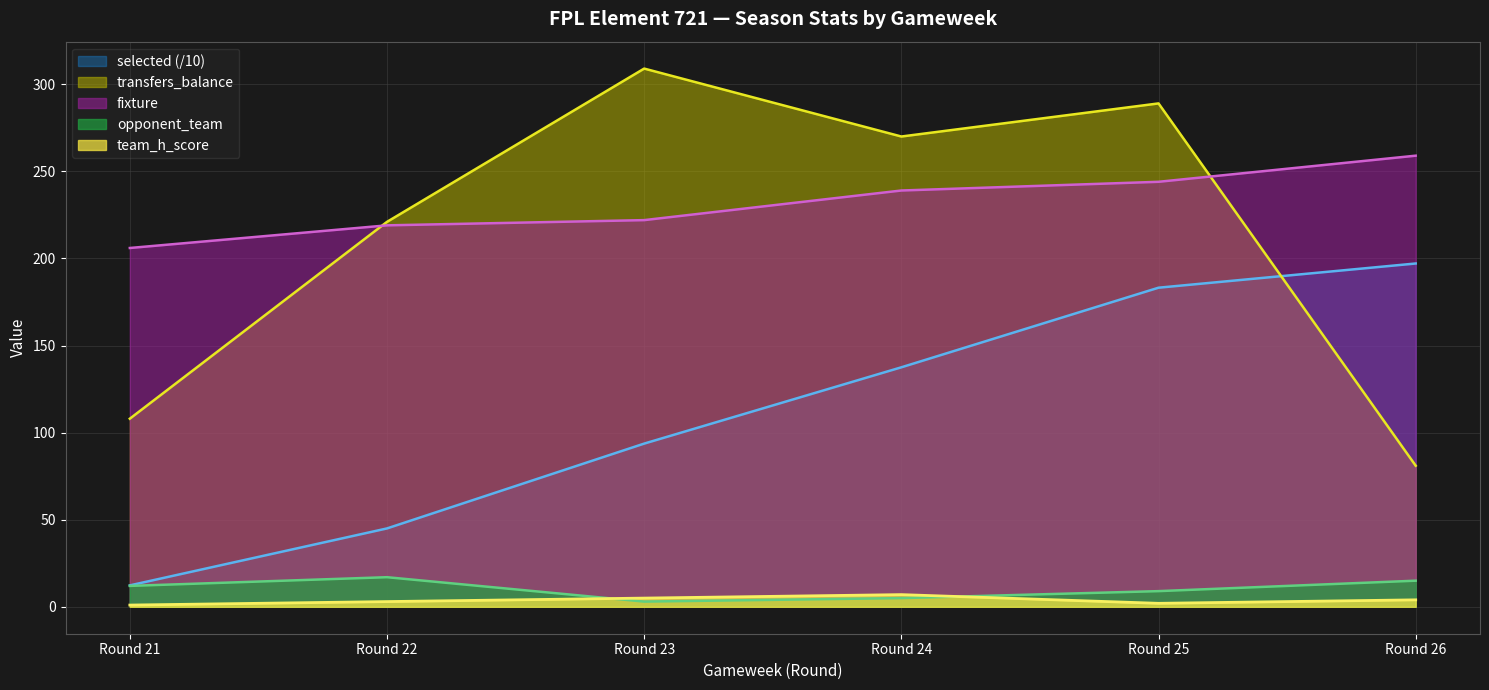

Reading left to right, what are all the values shown in this chart?

fixture: Round 21=206.0	Round 22=219.0	Round 23=222.0	Round 24=239.0	Round 25=244.0	Round 26=259.0
opponent_team: Round 21=12.0	Round 22=17.0	Round 23=3.0	Round 24=5.0	Round 25=9.0	Round 26=15.0
team_h_score: Round 21=1.0	Round 22=3.0	Round 23=5.0	Round 24=7.0	Round 25=2.0	Round 26=4.0
transfers_balance: Round 21=108.0	Round 22=221.0	Round 23=309.0	Round 24=270.0	Round 25=289.0	Round 26=81.0
selected: Round 21=12.3	Round 22=45.0	Round 23=93.7	Round 24=137.5	Round 25=183.2	Round 26=197.1